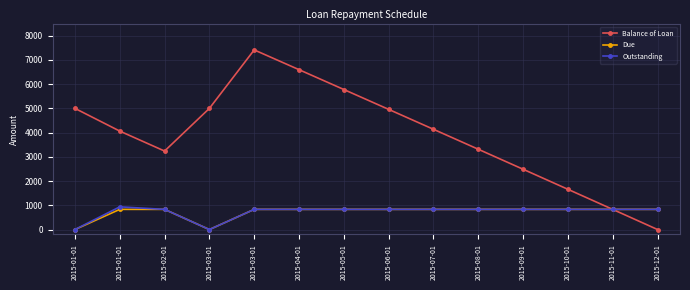

List the labels in order of Outstanding value, largest first.

2015-01-01, 2015-02-01, 2015-03-01, 2015-04-01, 2015-05-01, 2015-06-01, 2015-07-01, 2015-08-01, 2015-09-01, 2015-10-01, 2015-11-01, 2015-12-01, 2015-01-01, 2015-03-01